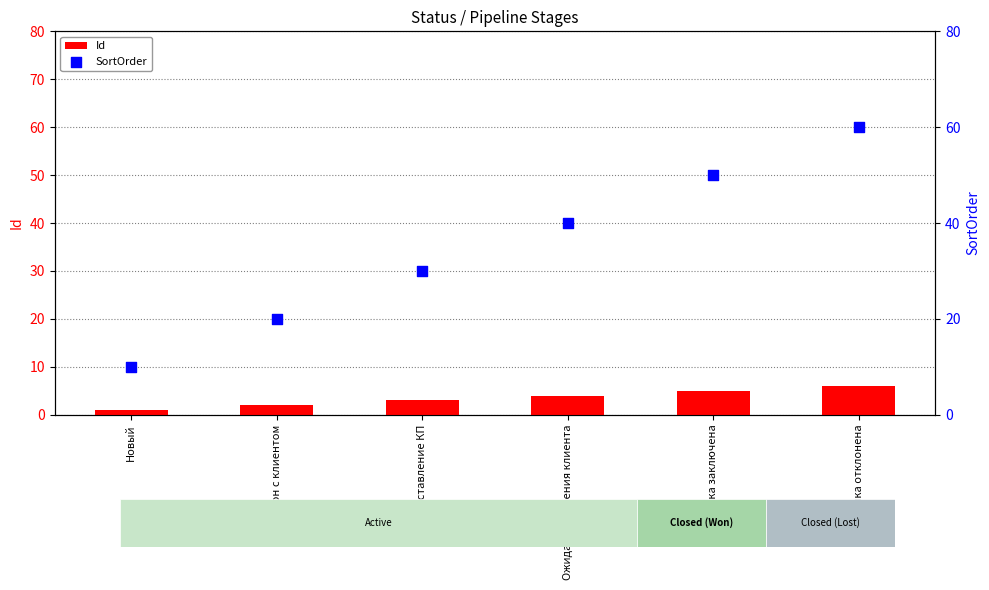

Which series has the widest spread of Y values?

SortOrder